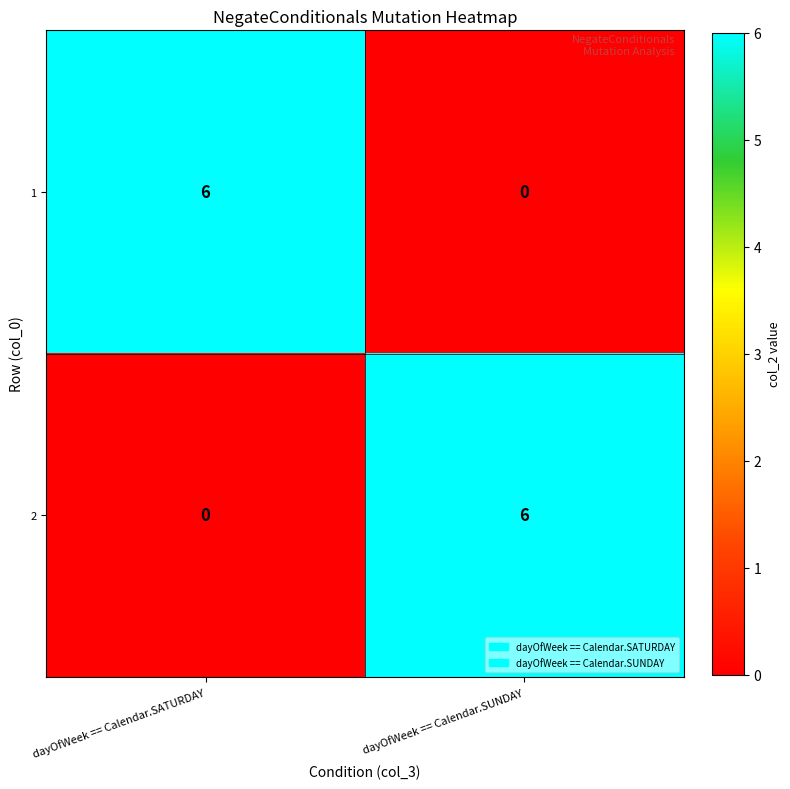

What is the difference between the highest and lowest values at dayOfWeek == Calendar.SATURDAY?

6